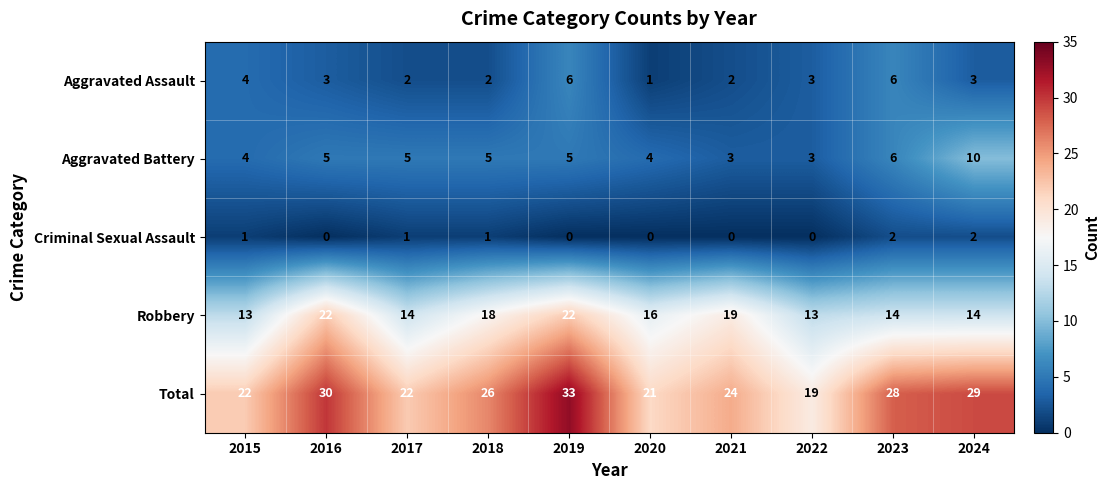

What is the spread (max minus min) of values at 2022?

19